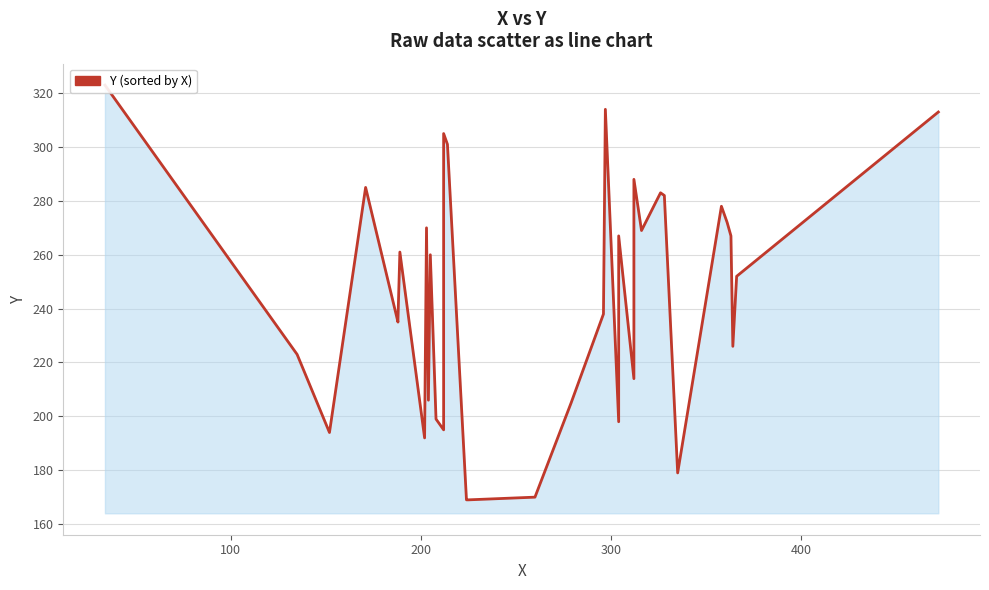

What is the value of the 28th point from the left?

283